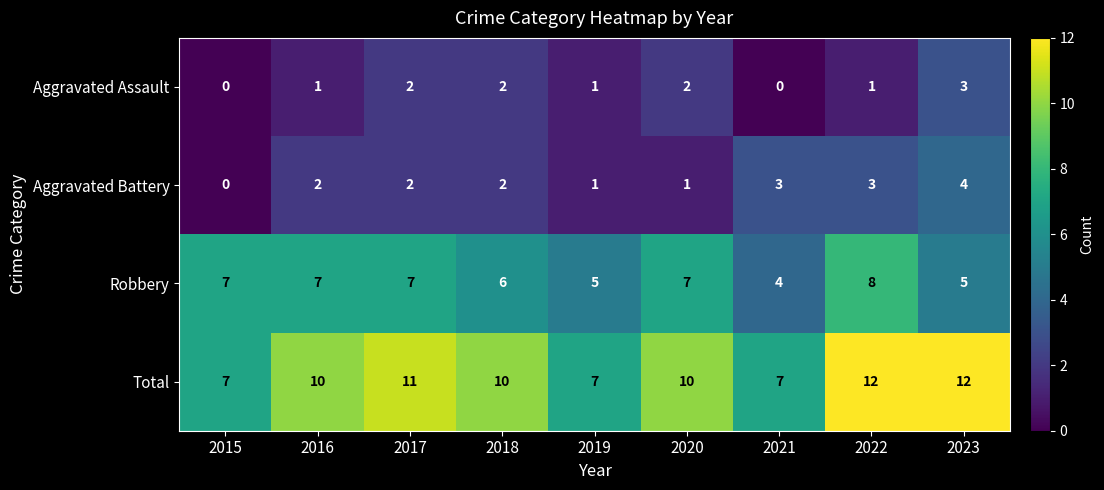

Count the Aggravated Assault values in the range 1 to 2.

6